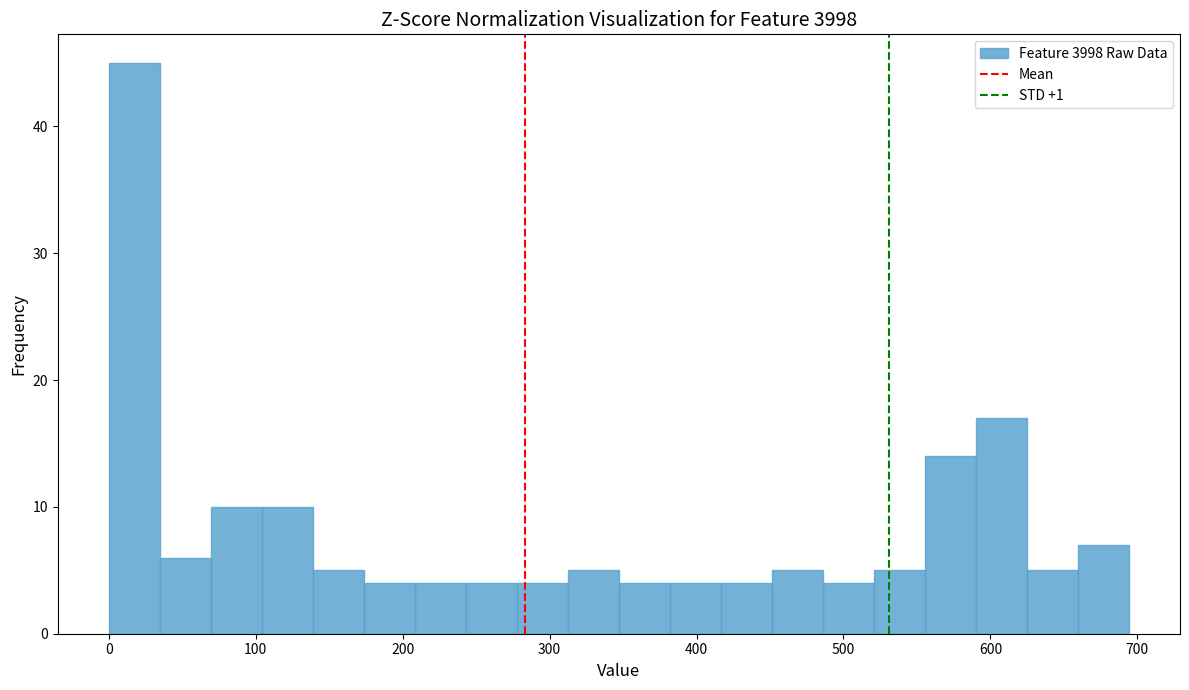

Read against the x-axis, roughly where is the centre of the tallest bar?

20